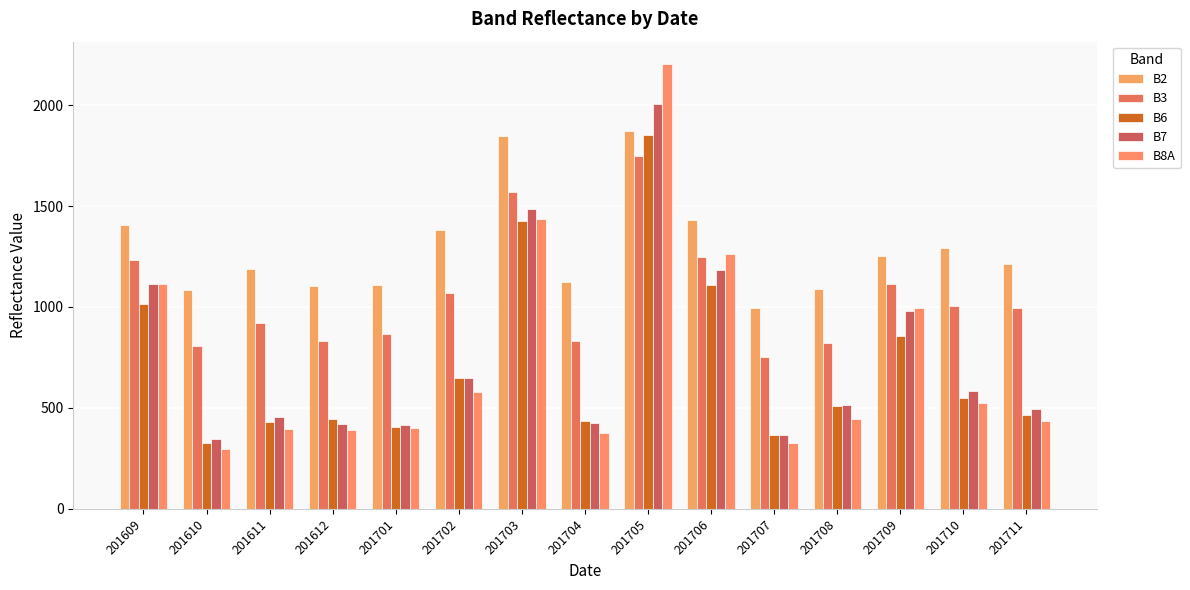

What is the average value of the B8A series?

745